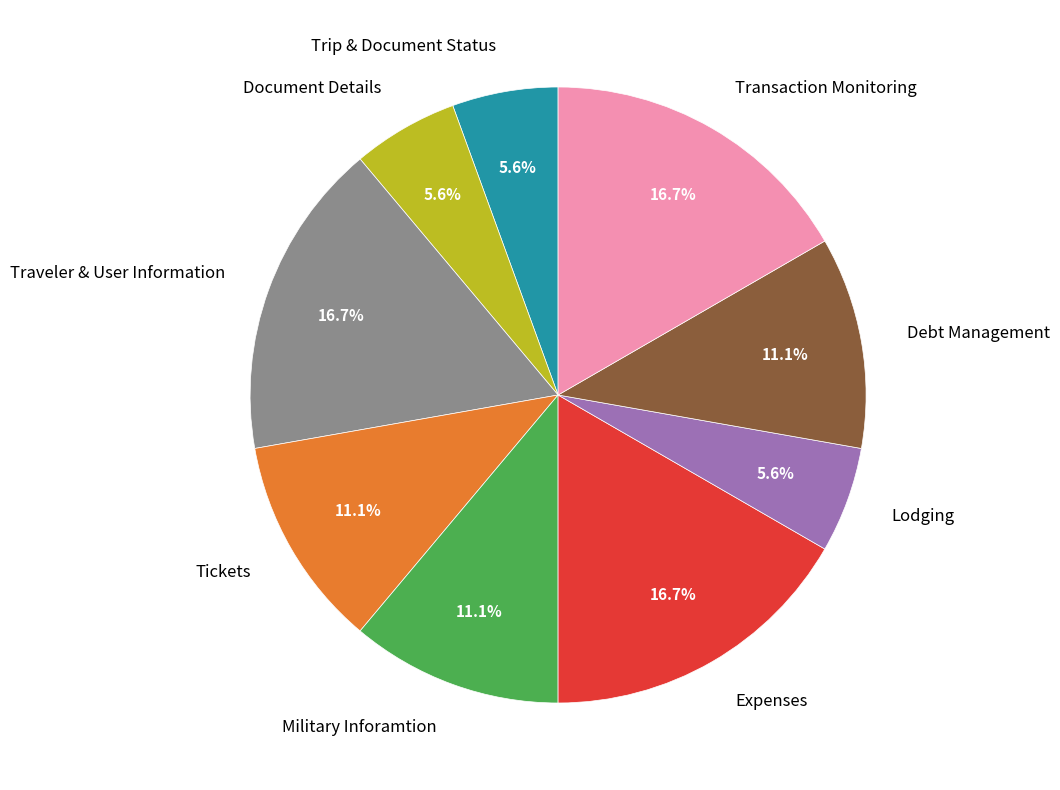

How many segments does this pie chart have?

9